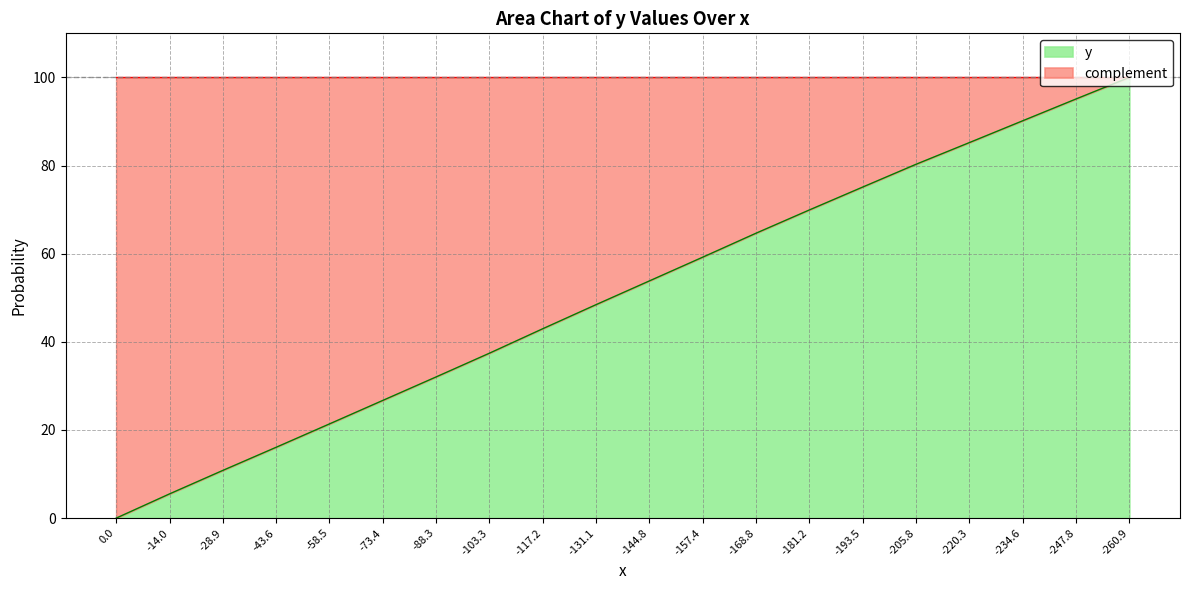

What position from the left is -14.0?

2